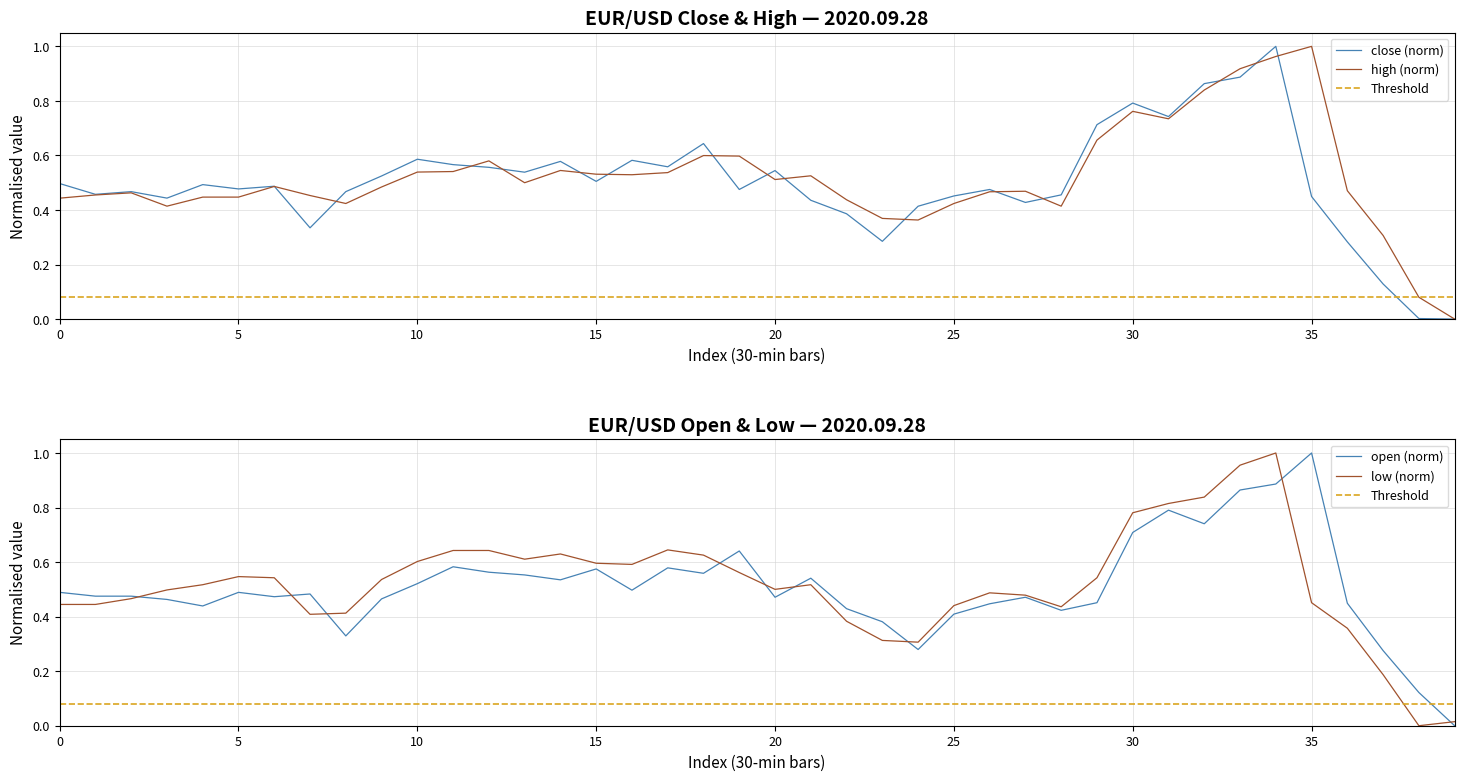

Which category has the highest value in the high (norm) series?

35